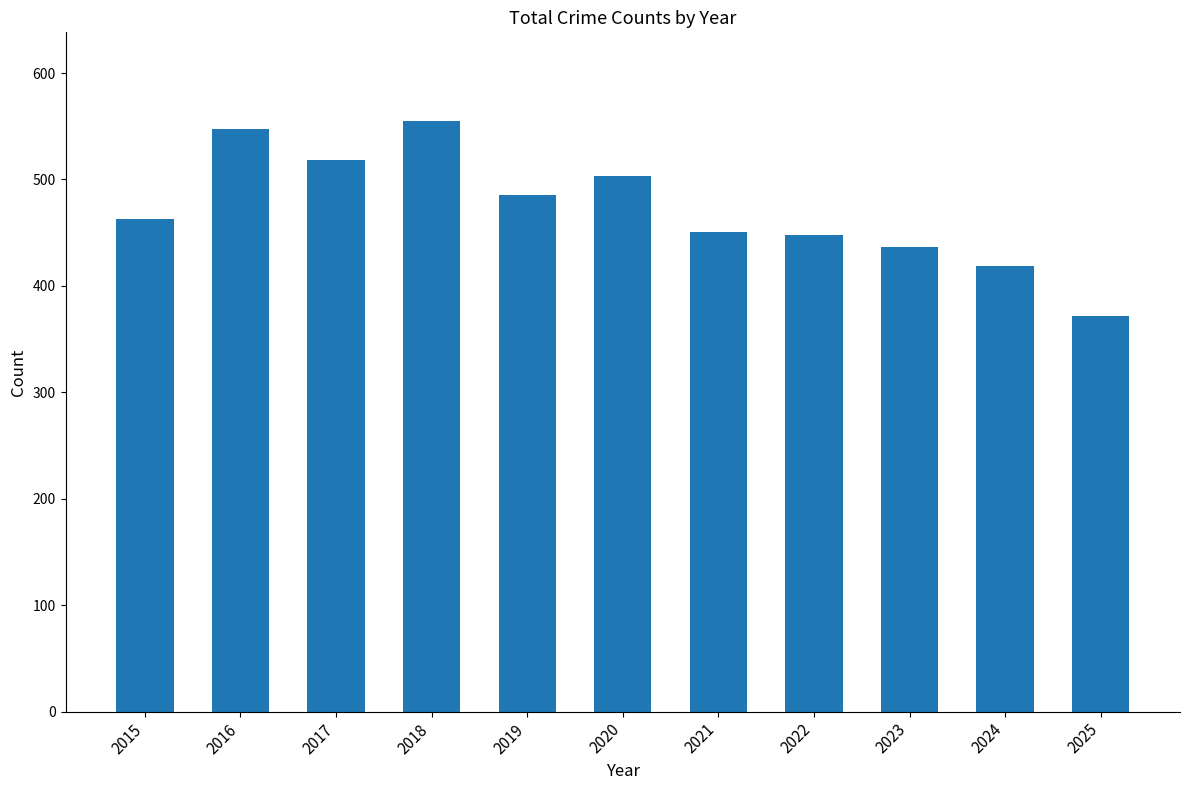

The value at 2017 is 768. True or false?

False